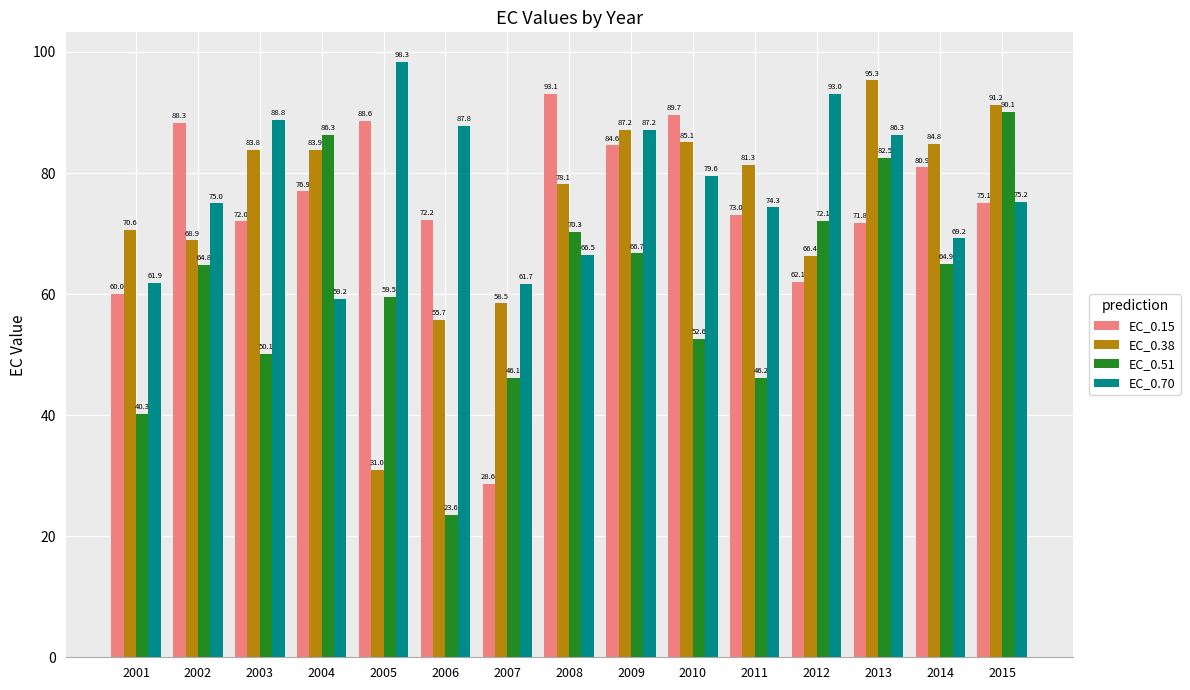

How many bars are there in each group?

4